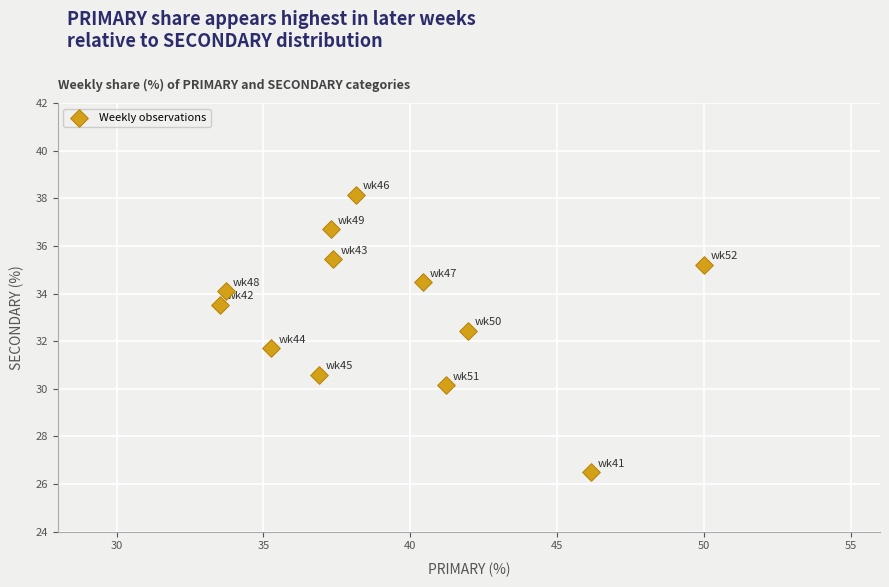

What is the average Y value?

33.2